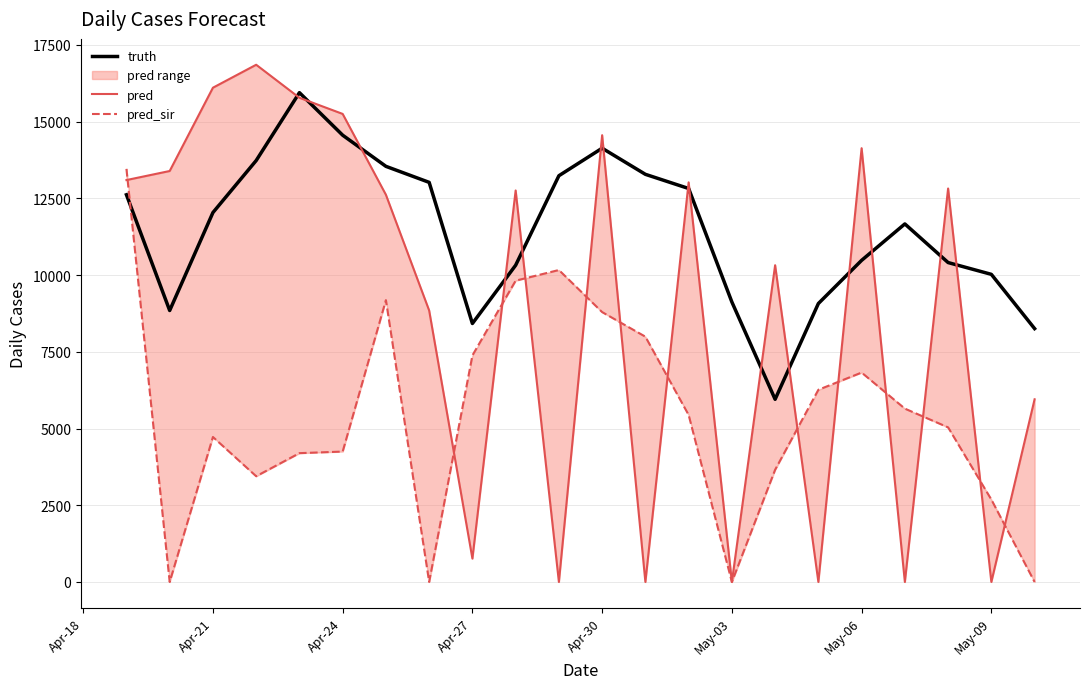

How many categories are shown in the chart?

22